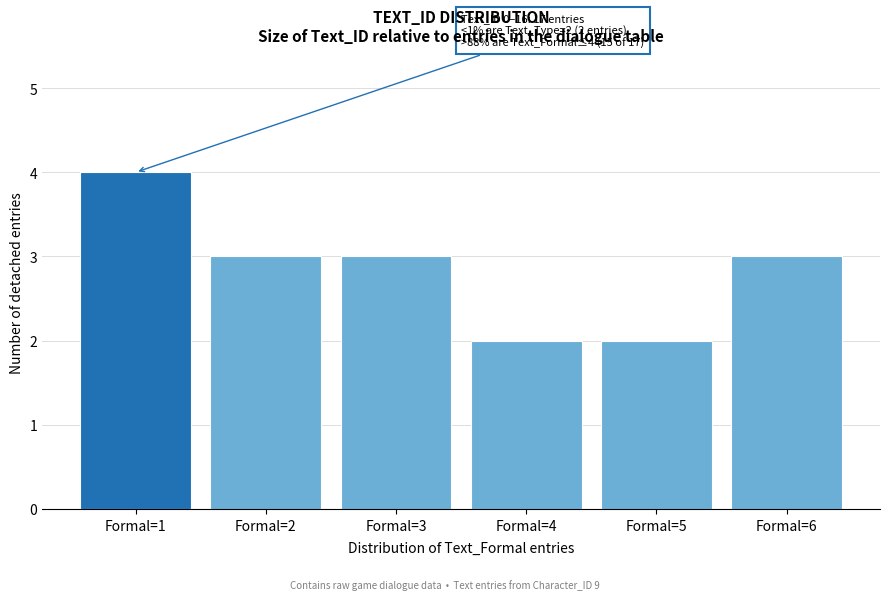

Reading left to right, extract all data points from this chart.

Formal=1=4	Formal=2=3	Formal=3=3	Formal=4=2	Formal=5=2	Formal=6=3